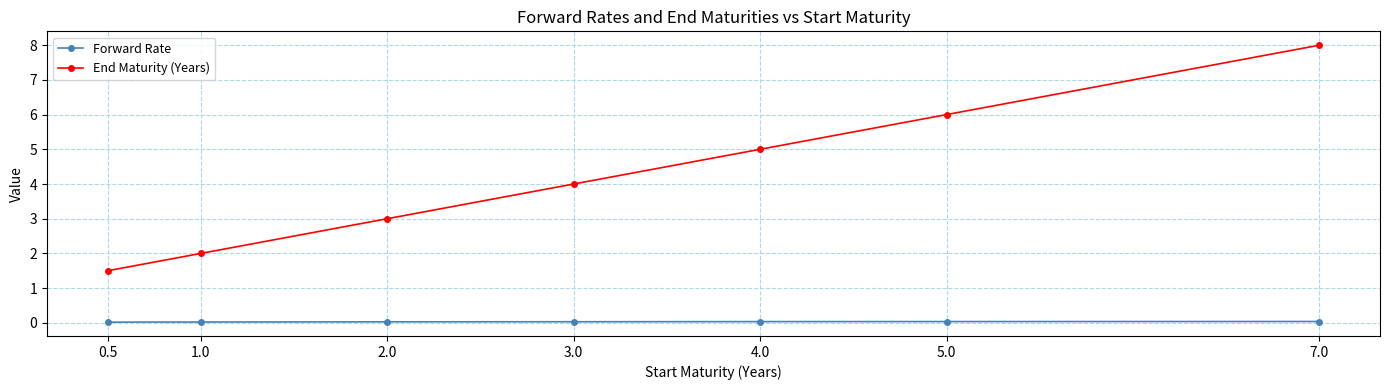

True or false: End Maturity (Years) and Forward Rate intersect in this chart.

False